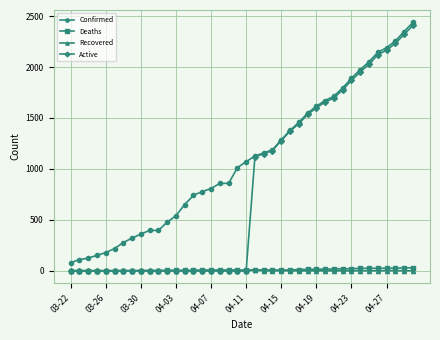

True or false: Deaths and Confirmed cross at least once.

False